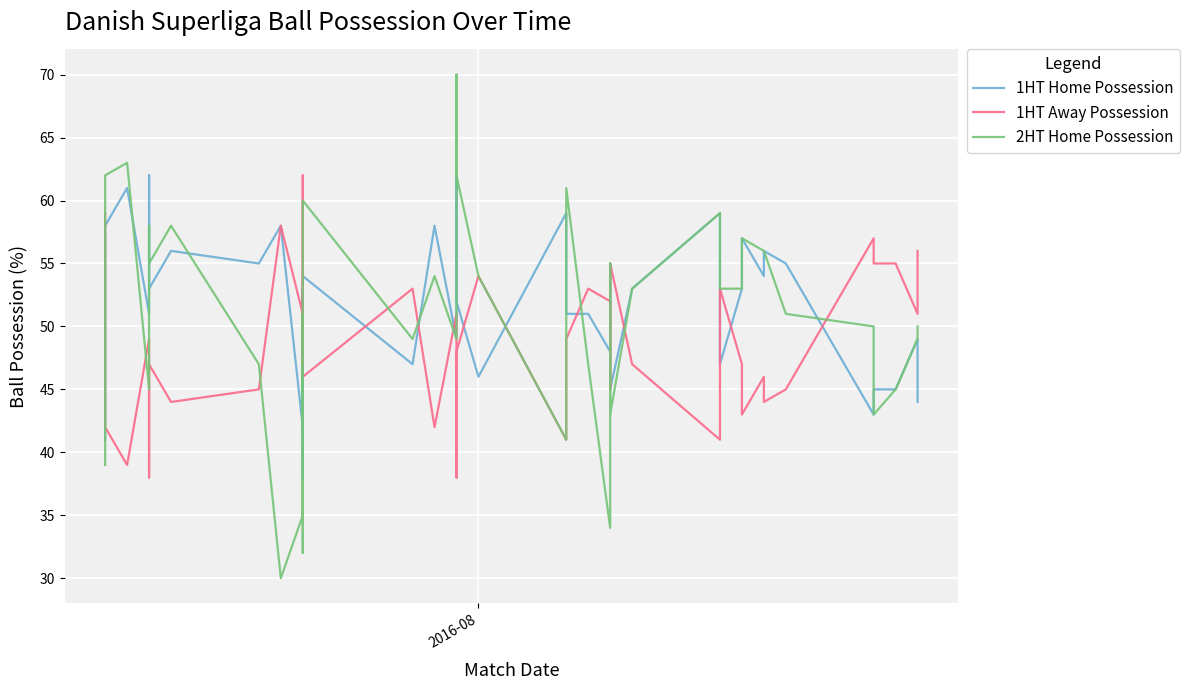

What are all the series names shown in the legend?

1HT Home Possession, 1HT Away Possession, 2HT Home Possession